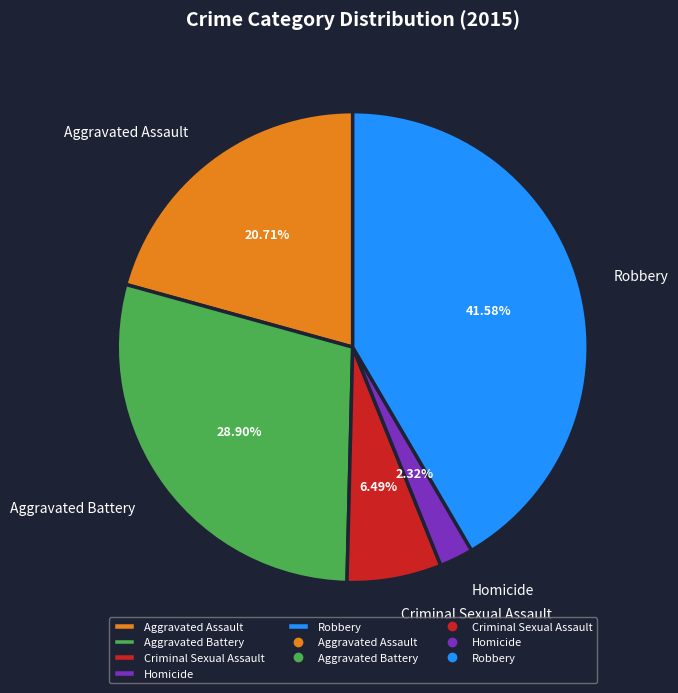

Combined, what portion of the pie is Robbery and Aggravated Assault?

62.3%